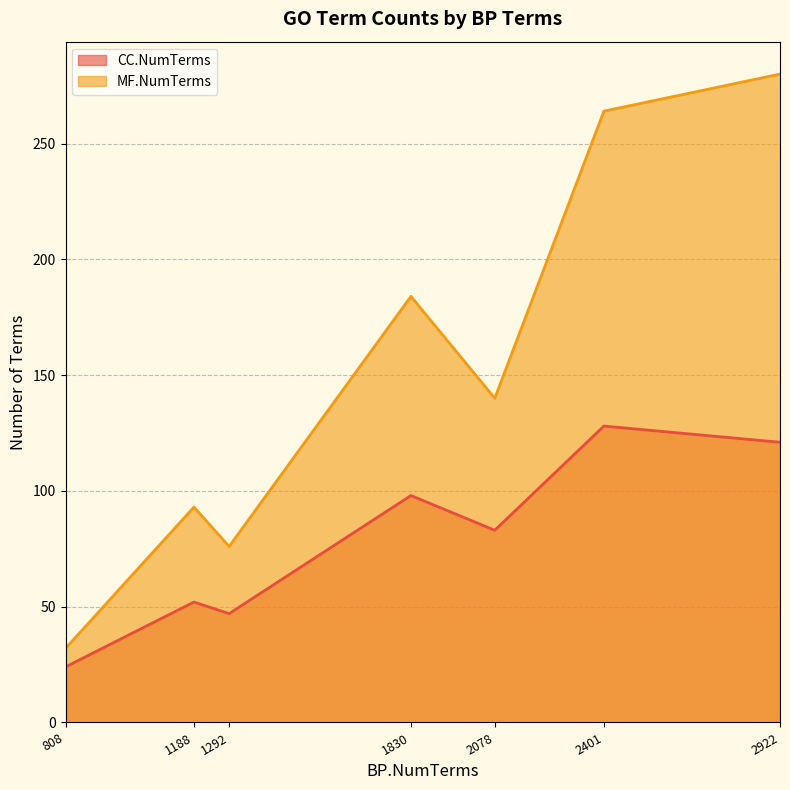

What is the smallest value displayed?

24